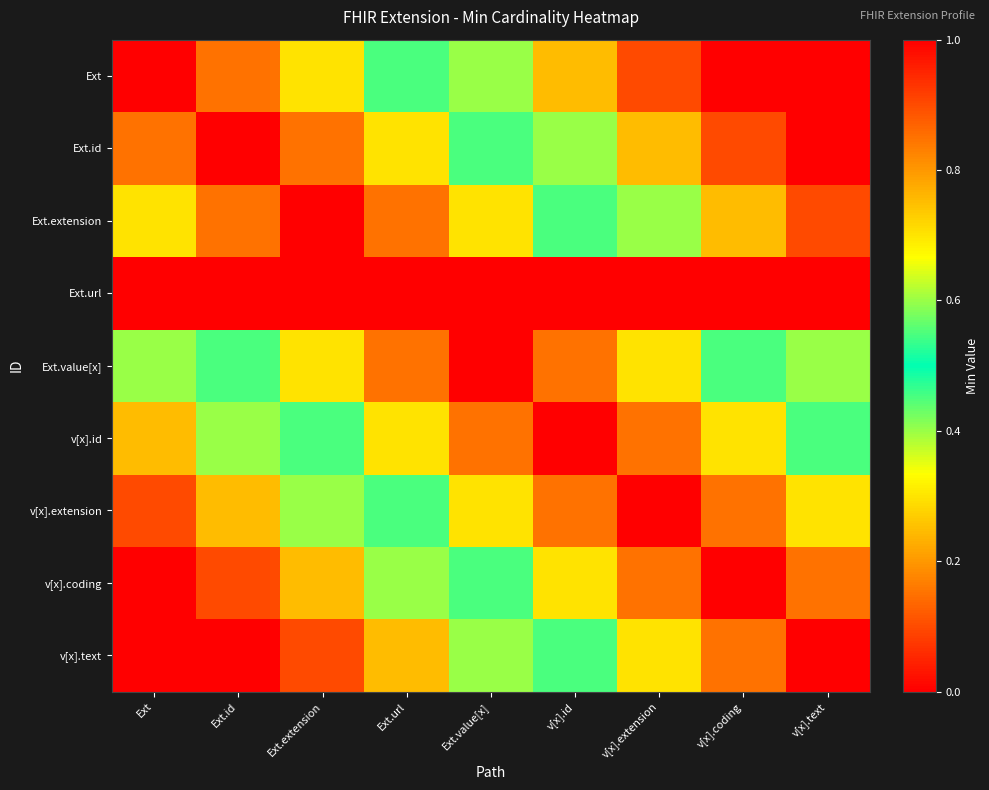

Which has a higher value, v[x].text or Ext?

v[x].text